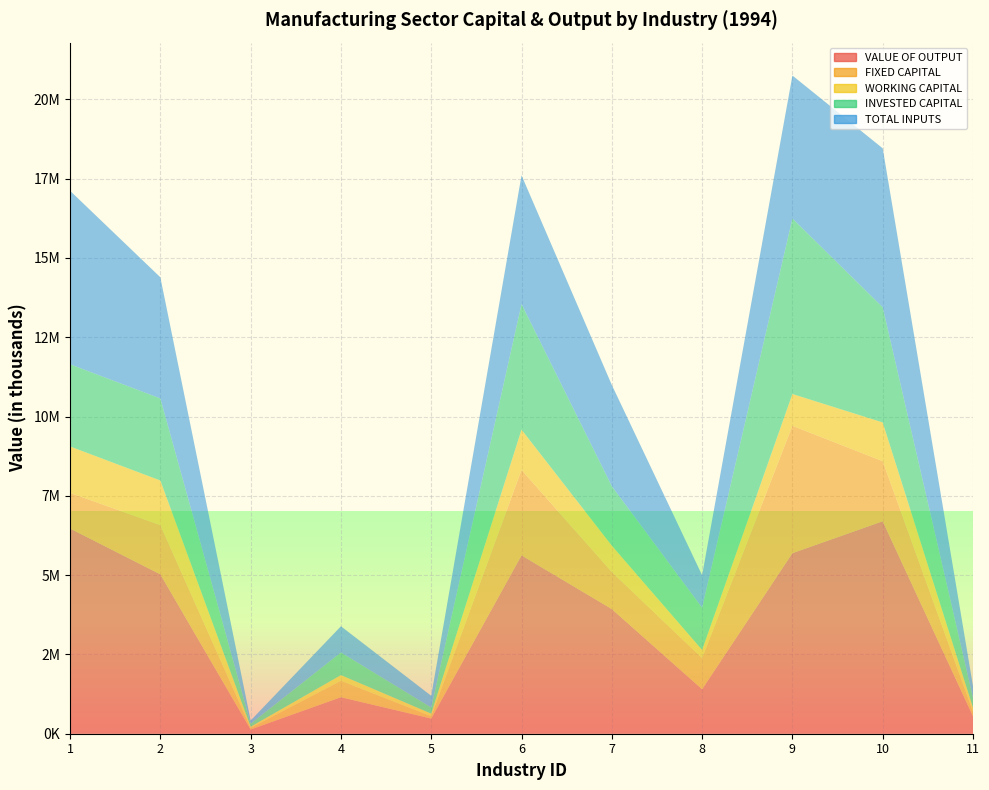

Reading left to right, transcribe all the data shown in this chart.

VALUE OF OUTPUT: 1=6468582	2=5025265	3=134131	4=1151617	5=478499	6=5622880	7=3929559	8=1402526	9=5692002	10=6698405	11=549690
FIXED CAPITAL: 1=1124781	2=1551237	3=49008	4=519972	5=71117	6=2693423	7=1169399	8=980609	9=4015840	10=1894866	11=144291
WORKING CAPITAL: 1=1463391	2=1406973	3=36874	4=176536	5=83855	6=1271167	7=830901	8=259117	9=1002568	10=1221350	11=128329
INVESTED CAPITAL: 1=2591899	2=2587499	3=94821	4=712655	5=192754	6=3959174	7=1872579	8=1327679	9=5533989	10=3631640	11=305531
TOTAL INPUTS: 1=5469605	2=3819919	3=101267	4=826861	5=369216	6=4060055	7=3193281	8=1025899	9=4507986	10=5011699	11=373028